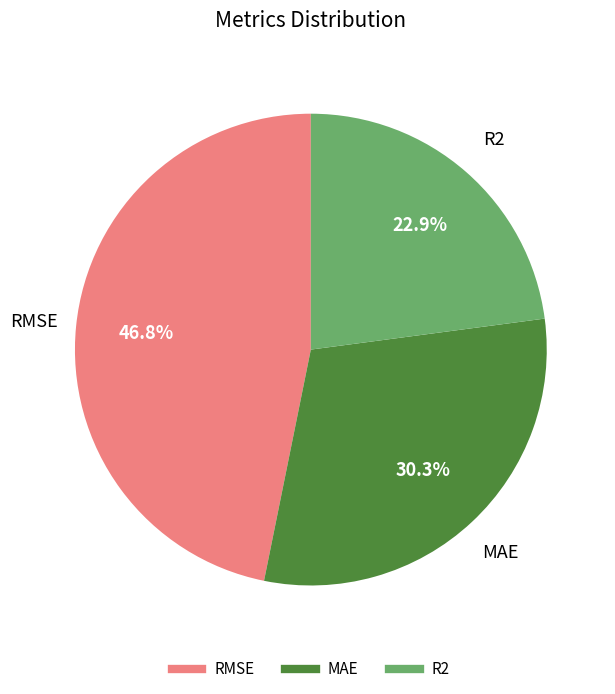

To the nearest percent, what is the difference between the largest and smallest slice percentages?

24%